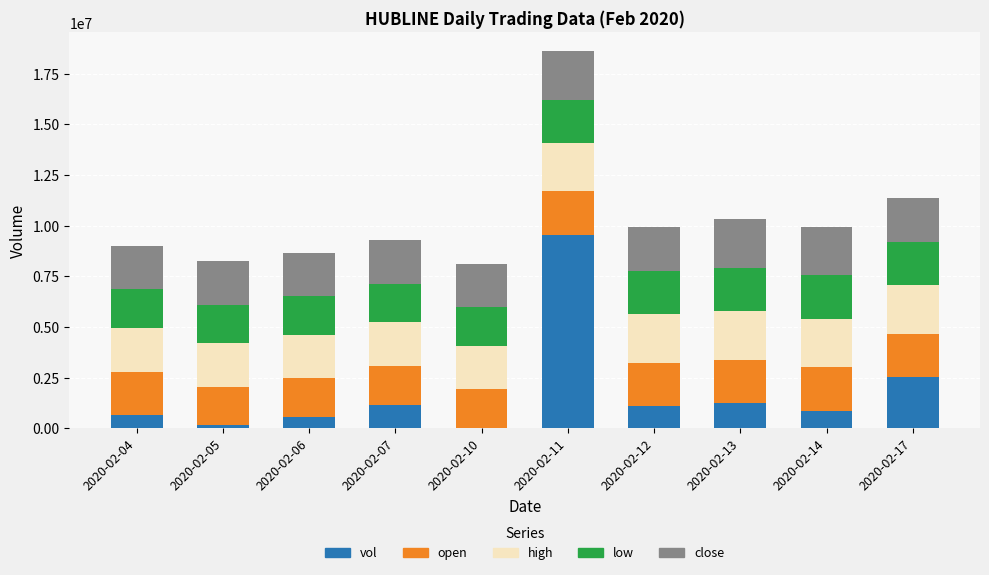

What is the total value across all series at 2020-02-07?

9289985.0